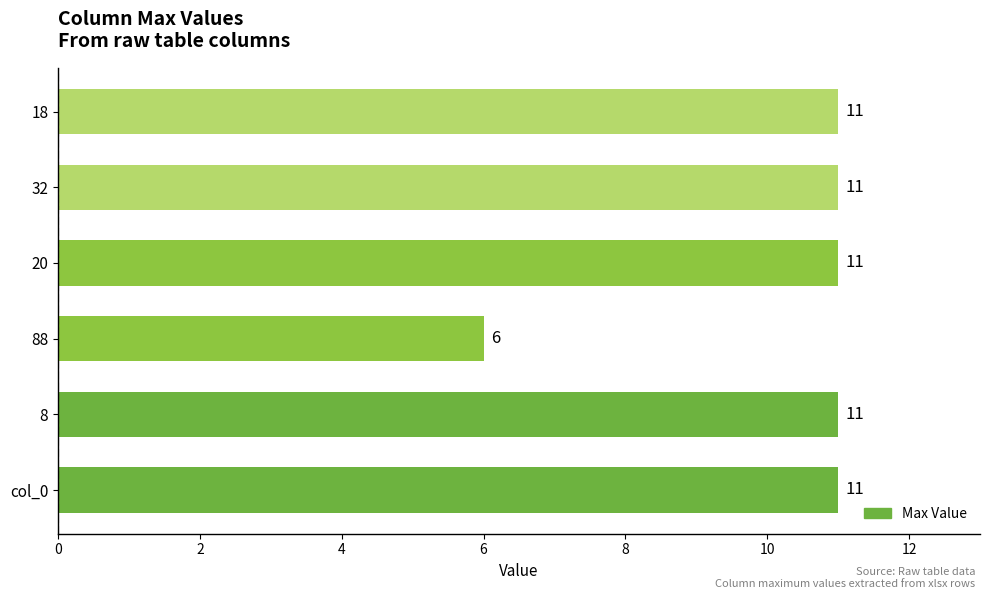

Reading bottom to top, transcribe all the data shown in this chart.

col_0=11	8=11	88=6	20=11	32=11	18=11